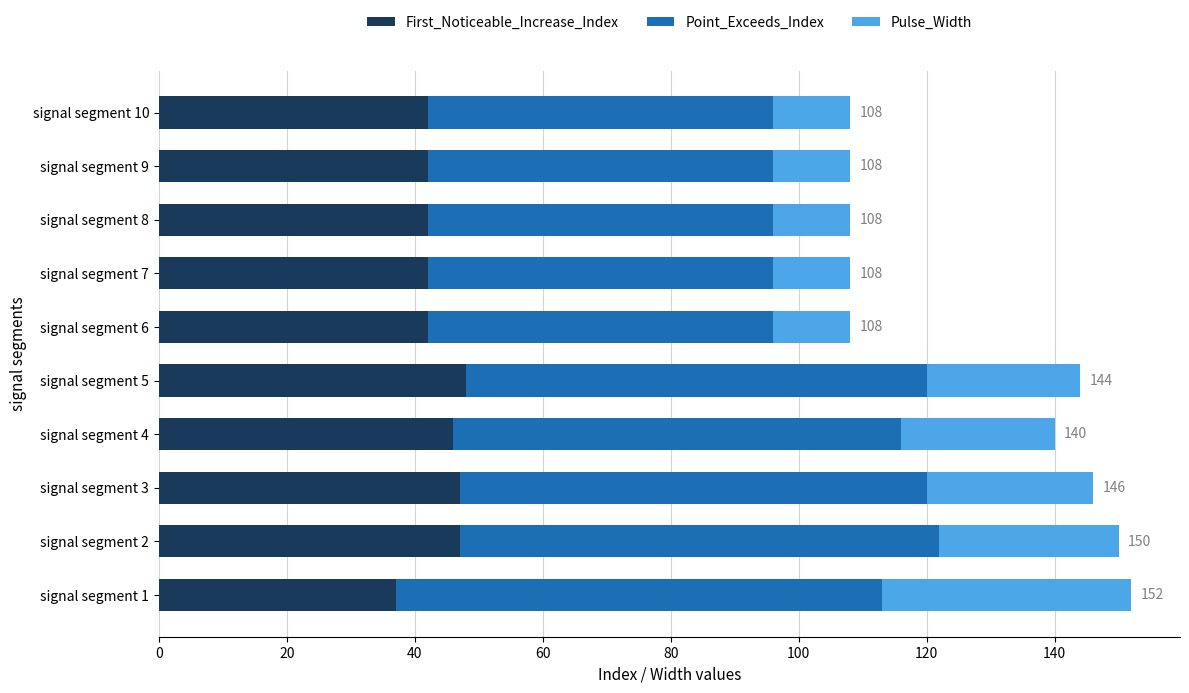

The value of First_Noticeable_Increase_Index at signal segment 7 is 20. True or false?

False